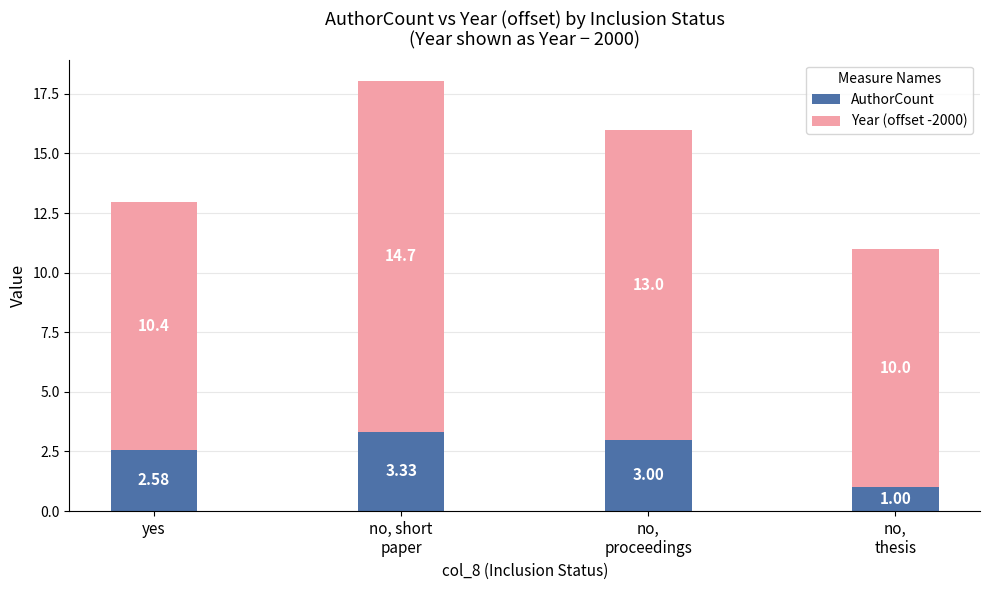

What is the sum of all AuthorCount values?

9.9